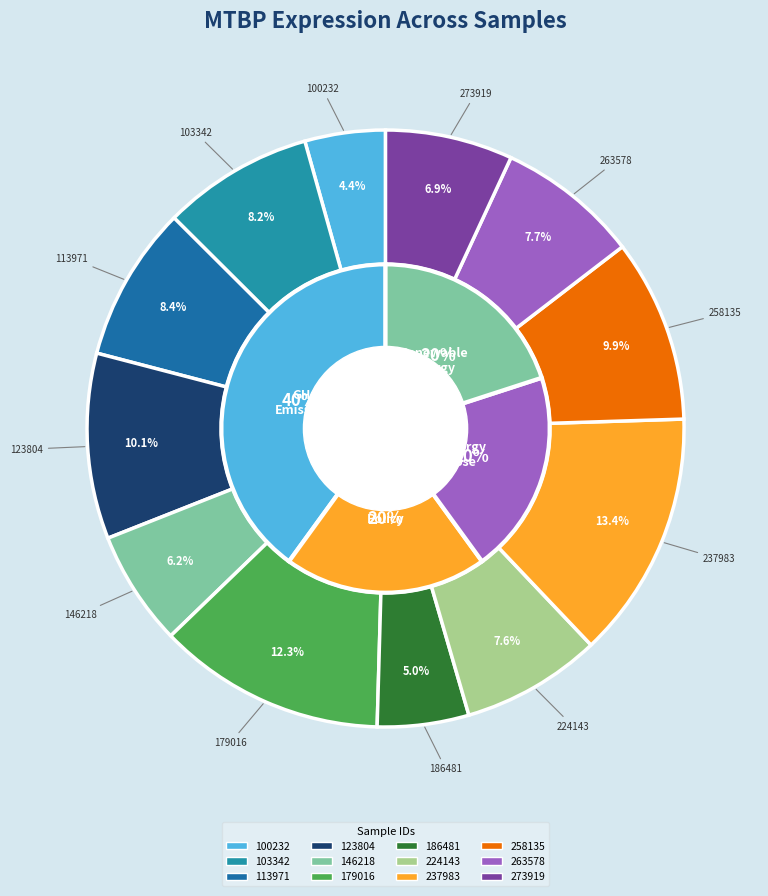

Which category has the smallest portion of the pie?

100232